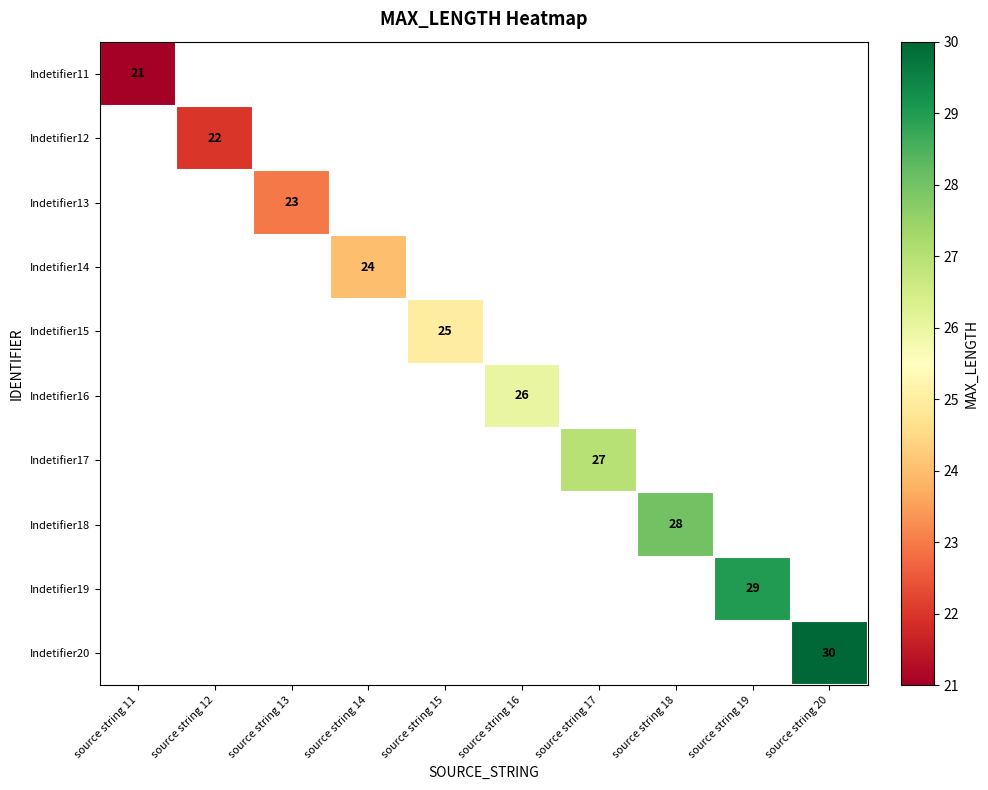

What is the maximum value shown in the chart?

30.0